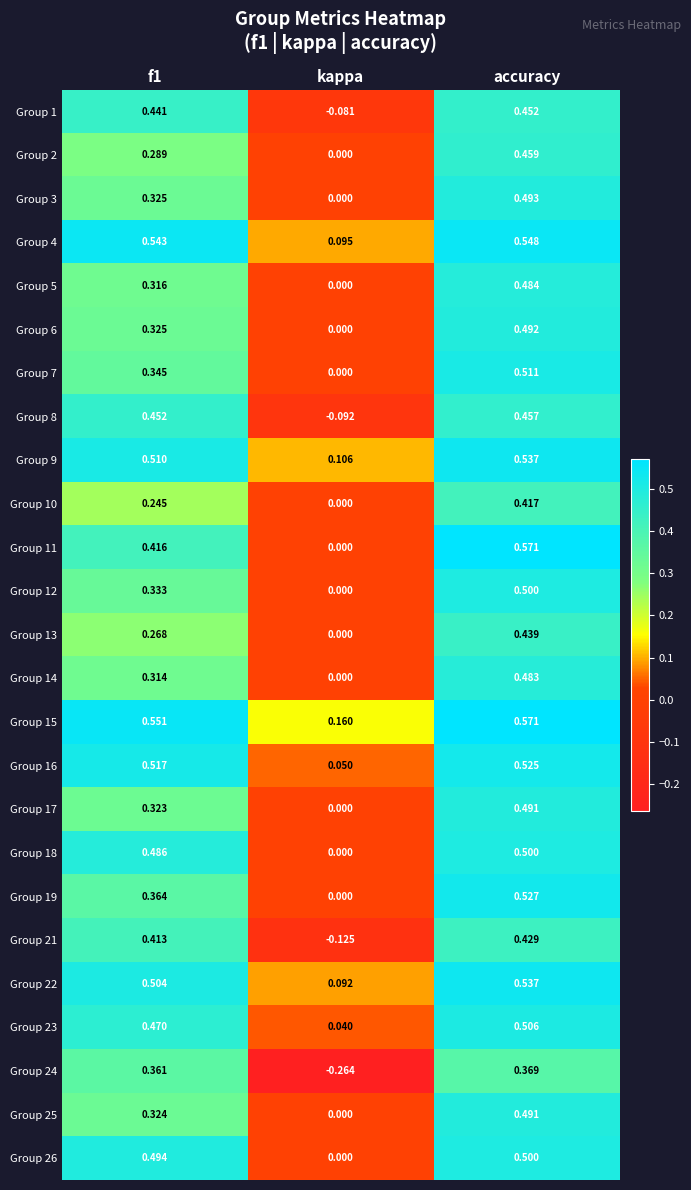

Is the value of Group 17 at accuracy greater than the value of Group 18 at f1?

Yes